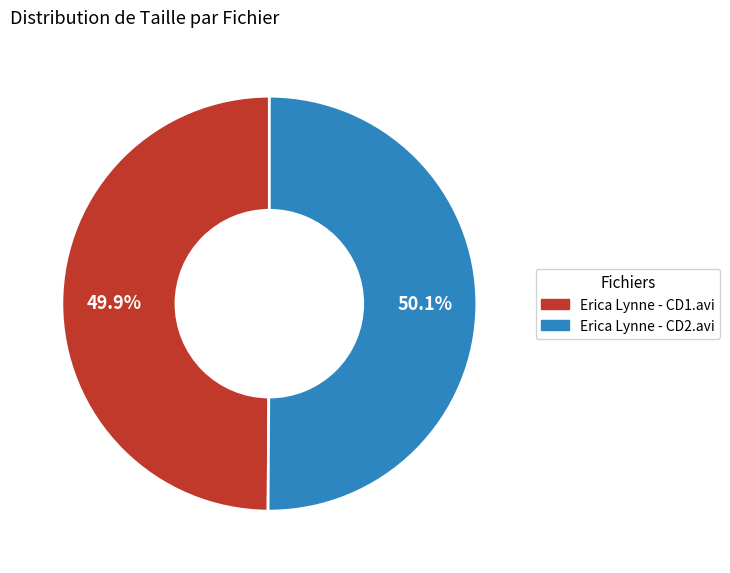

To the nearest percent, what is the combined percentage of Erica Lynne - CD2.avi and Erica Lynne - CD1.avi?

100%